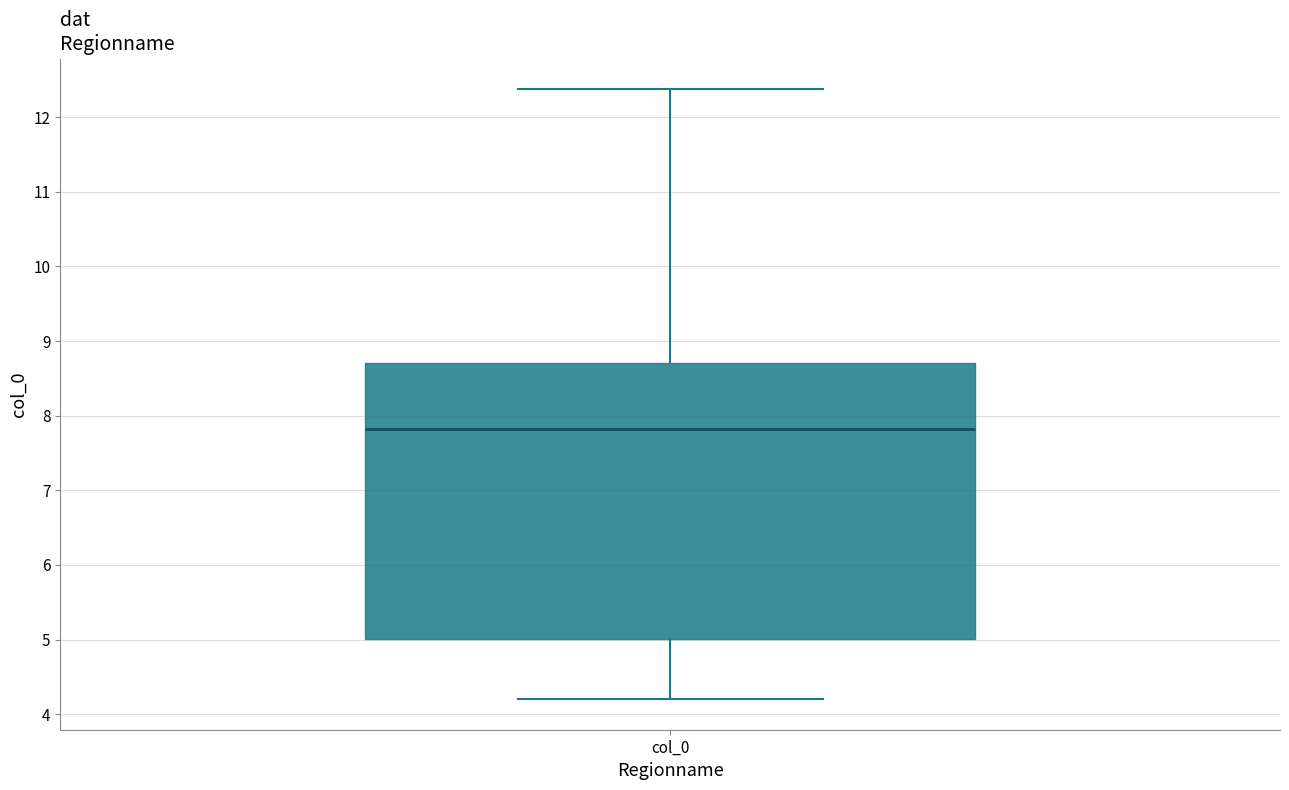

Read this box plot against the y-axis: the position of the median line, the range covered by the box, and the ends of both whiskers. The values are not printed on the chart, so give them approximately, as read against the axis.

median 7.8, box 5.0 to 8.7, whiskers 4.2 to 12.4